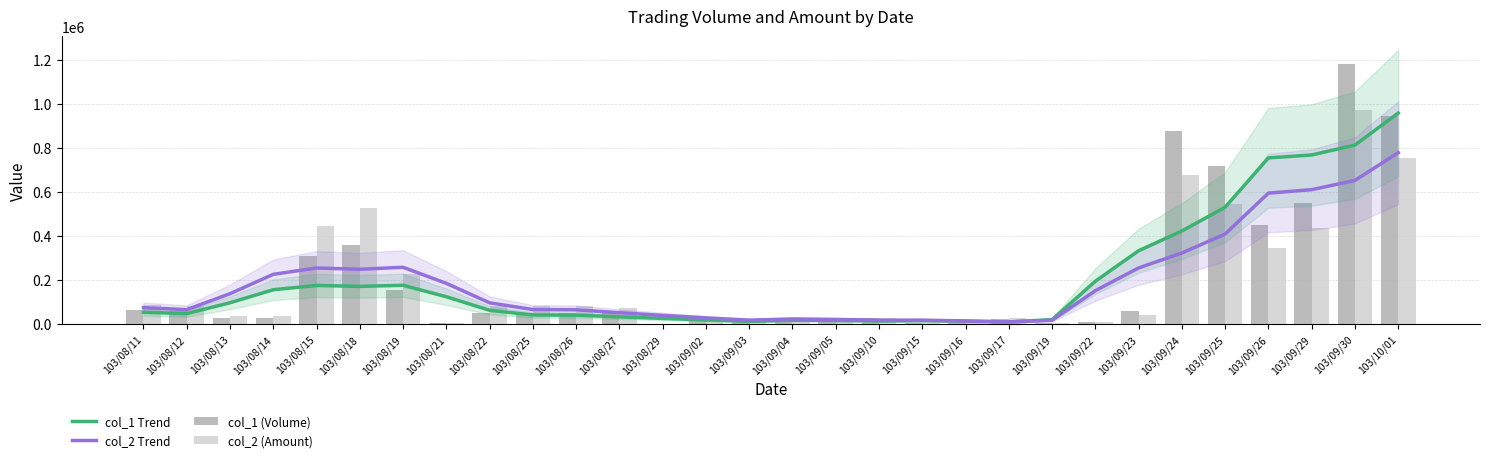

Reading left to right, transcribe all the data shown in this chart.

col_1 Trend: 103/08/11=54000	103/08/12=47600	103/08/13=96800	103/08/14=156000	103/08/15=175400	103/08/18=171200	103/08/19=176200	103/08/21=124200	103/08/22=62600	103/08/25=41400	103/08/26=40600	103/08/27=32800	103/08/29=25800	103/09/02=19000	103/09/03=12400	103/09/04=17400	103/09/05=16400	103/09/10=14400	103/09/15=15800	103/09/16=13400	103/09/17=9800	103/09/19=20200	103/09/22=194600	103/09/23=333200	103/09/24=422800	103/09/25=530800	103/09/26=754800	103/09/29=768000	103/09/30=813000	103/10/01=958400
col_2 Trend: 103/08/11=74532	103/08/12=65698	103/08/13=138038	103/08/14=225898	103/08/15=254850	103/08/18=248954	103/08/19=258038	103/08/21=185044	103/08/22=96692	103/08/25=65962	103/08/26=64866	103/08/27=51644	103/08/29=39542	103/09/02=28132	103/09/03=17972	103/09/04=23234	103/09/05=21132	103/09/10=17758	103/09/15=17870	103/09/16=14210	103/09/17=10196	103/09/19=17464	103/09/22=151710	103/09/23=255032	103/09/24=322994	103/09/25=408958	103/09/26=594912	103/09/29=610442	103/09/30=652556	103/10/01=778340
col_1 (Volume): 103/08/11=64000	103/08/12=58000	103/08/13=26000	103/08/14=26000	103/08/15=310000	103/08/18=360000	103/08/19=155000	103/08/21=5000	103/08/22=51000	103/08/25=50000	103/08/26=52000	103/08/27=49000	103/08/29=1000	103/09/02=12000	103/09/03=15000	103/09/04=18000	103/09/05=16000	103/09/10=26000	103/09/15=7000	103/09/16=5000	103/09/17=25000	103/09/19=4000	103/09/22=8000	103/09/23=59000	103/09/24=877000	103/09/25=718000	103/09/26=452000	103/09/29=548000	103/09/30=1179000	103/10/01=943000
col_2 (Amount): 103/08/11=85700	103/08/12=82390	103/08/13=36480	103/08/14=38220	103/08/15=447400	103/08/18=525000	103/08/19=227150	103/08/21=7000	103/08/22=83640	103/08/25=82430	103/08/26=83240	103/08/27=73500	103/08/29=1520	103/09/02=17530	103/09/03=21920	103/09/04=26190	103/09/05=22700	103/09/10=27830	103/09/15=7020	103/09/16=5050	103/09/17=26750	103/09/19=4400	103/09/22=7760	103/09/23=43360	103/09/24=676280	103/09/25=543360	103/09/26=344210	103/09/29=437580	103/09/30=973130	103/10/01=753930